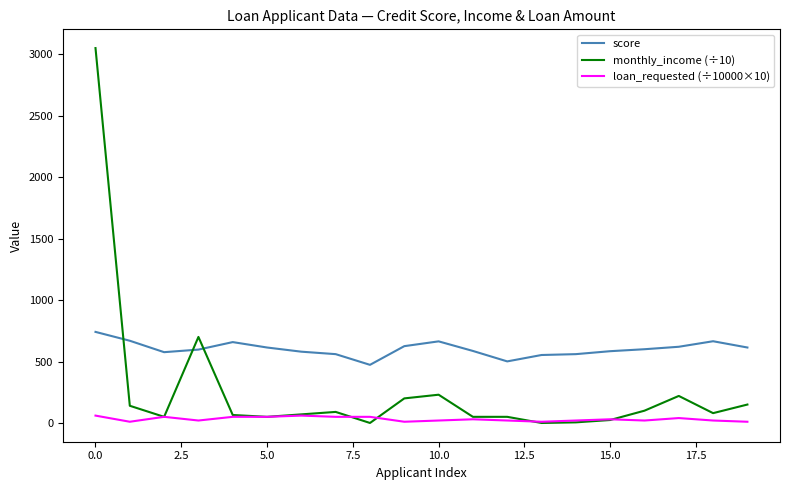

List the series in order of their overall mean, highest first.

score, monthly_income (÷10), loan_requested (÷10000×10)